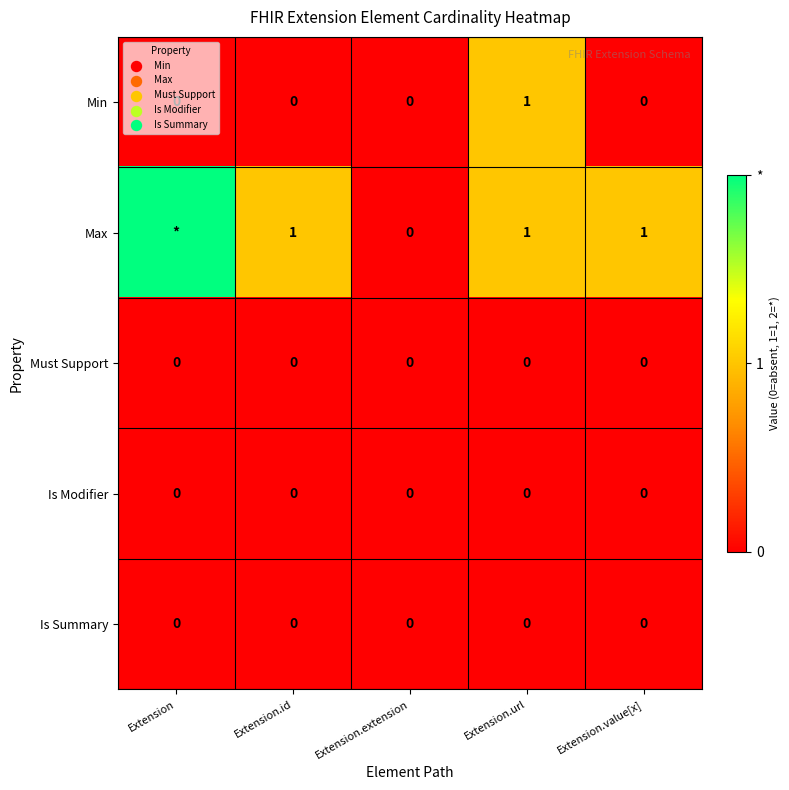

What is the difference between the Min values at Extension.url and Extension.extension?

1